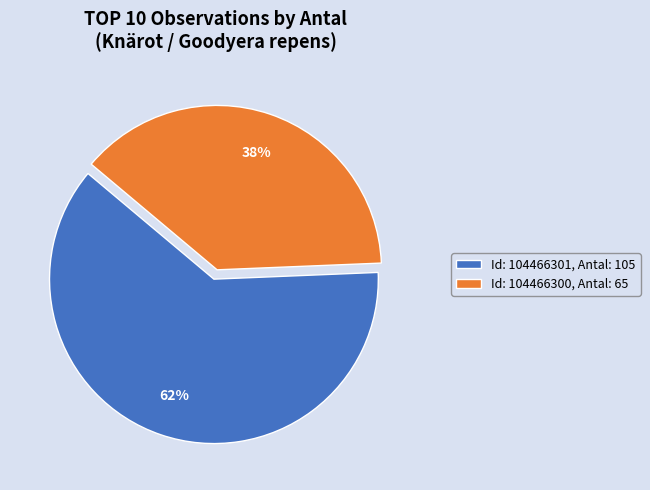

To the nearest percent, what portion does Id: 104466301, Antal: 105 represent?

62%